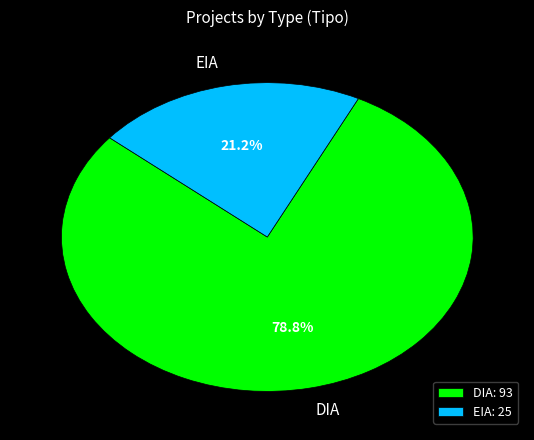

What percentage is the DIA slice, to the nearest percent?

79%